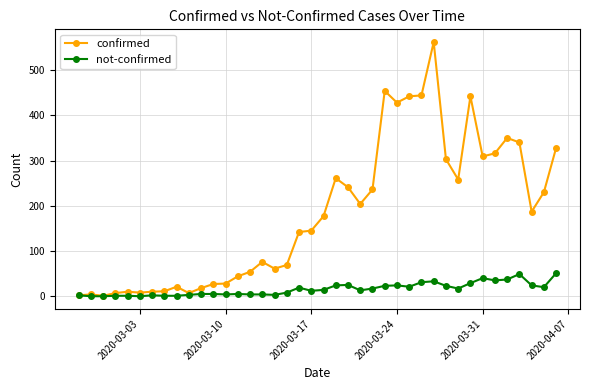

How many categories are shown in the chart?

40